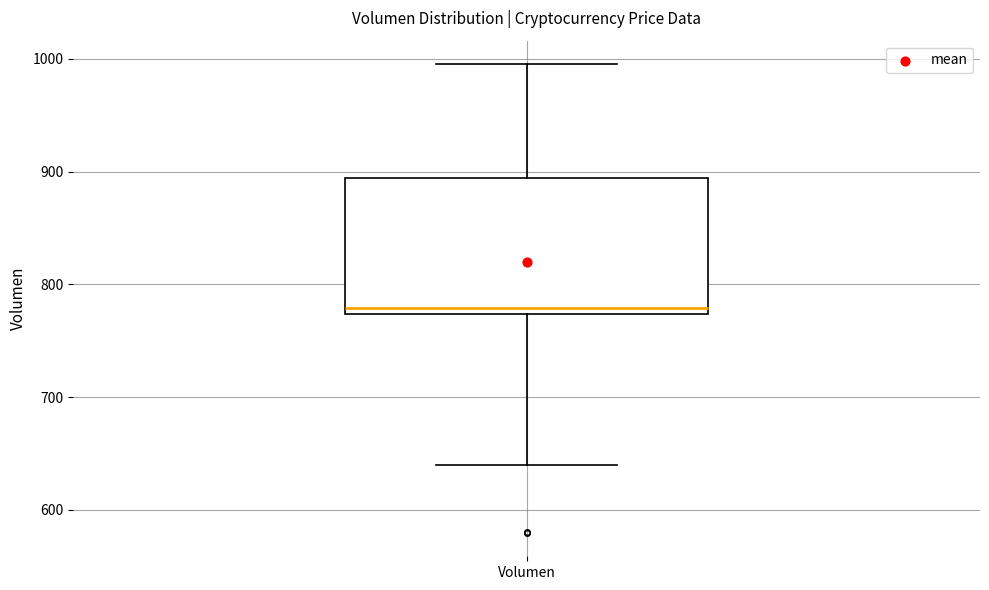

Transcribe this box plot: give where the median line is, the range the box spans, and where the two whiskers end, as read against the y-axis. The values are not printed on the chart, so give them approximately, as read against the axis.

median 780, box 770 to 890, whiskers 640 to 1000